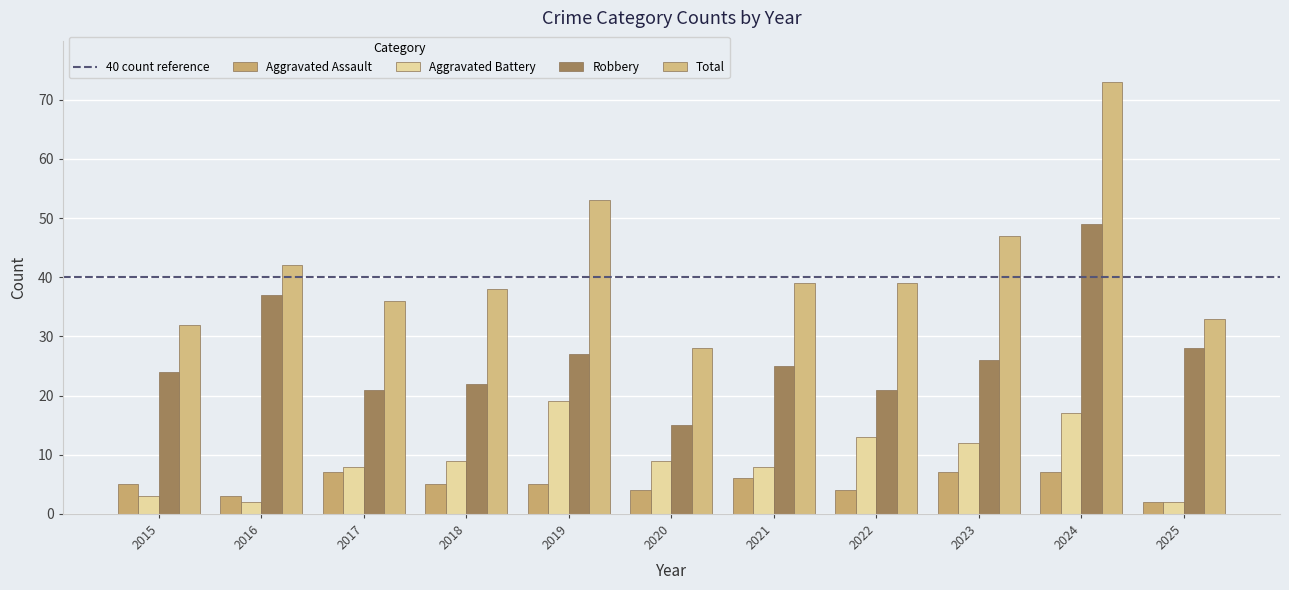

Reading left to right, extract all data points from this chart.

Aggravated Assault: 2015=5	2016=3	2017=7	2018=5	2019=5	2020=4	2021=6	2022=4	2023=7	2024=7	2025=2
Aggravated Battery: 2015=3	2016=2	2017=8	2018=9	2019=19	2020=9	2021=8	2022=13	2023=12	2024=17	2025=2
Robbery: 2015=24	2016=37	2017=21	2018=22	2019=27	2020=15	2021=25	2022=21	2023=26	2024=49	2025=28
Total: 2015=32	2016=42	2017=36	2018=38	2019=53	2020=28	2021=39	2022=39	2023=47	2024=73	2025=33